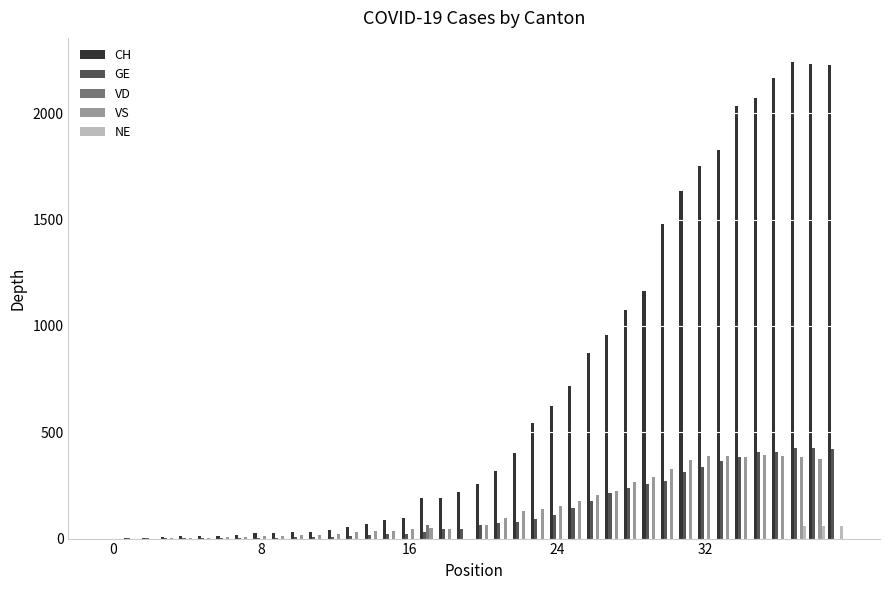

What is the highest value of the GE series?

424